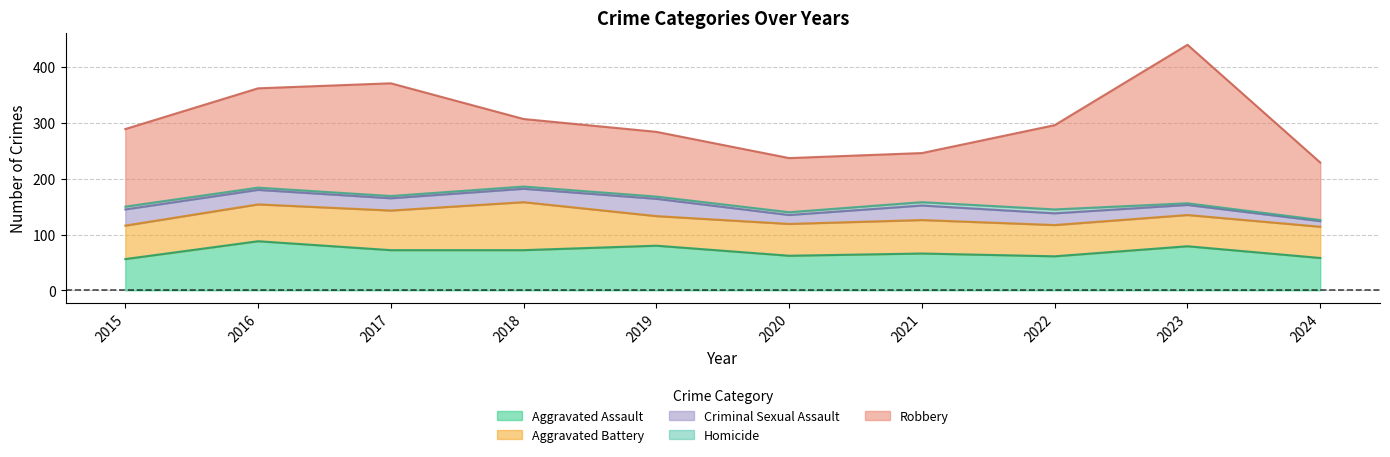

After their last crossing, which series has the higher values: Aggravated Battery or Aggravated Assault?

Aggravated Assault